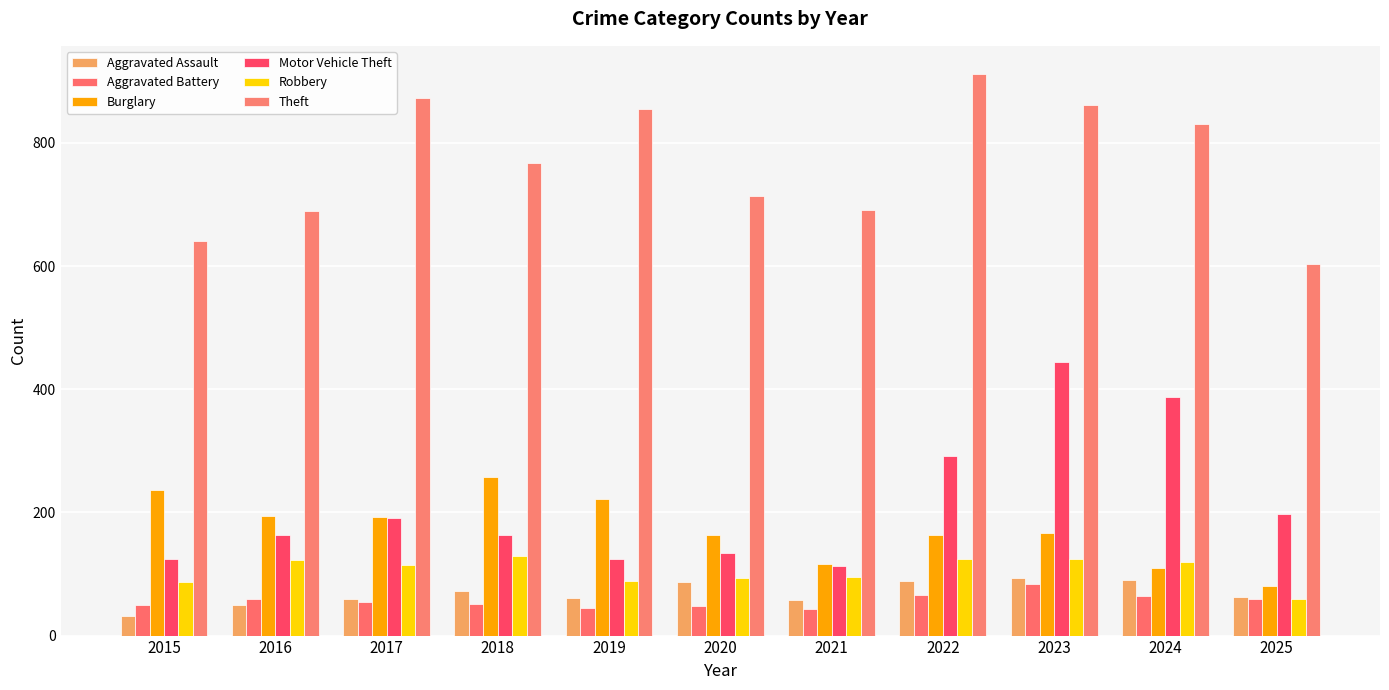

At which category is the sum across all series the highest?

2023